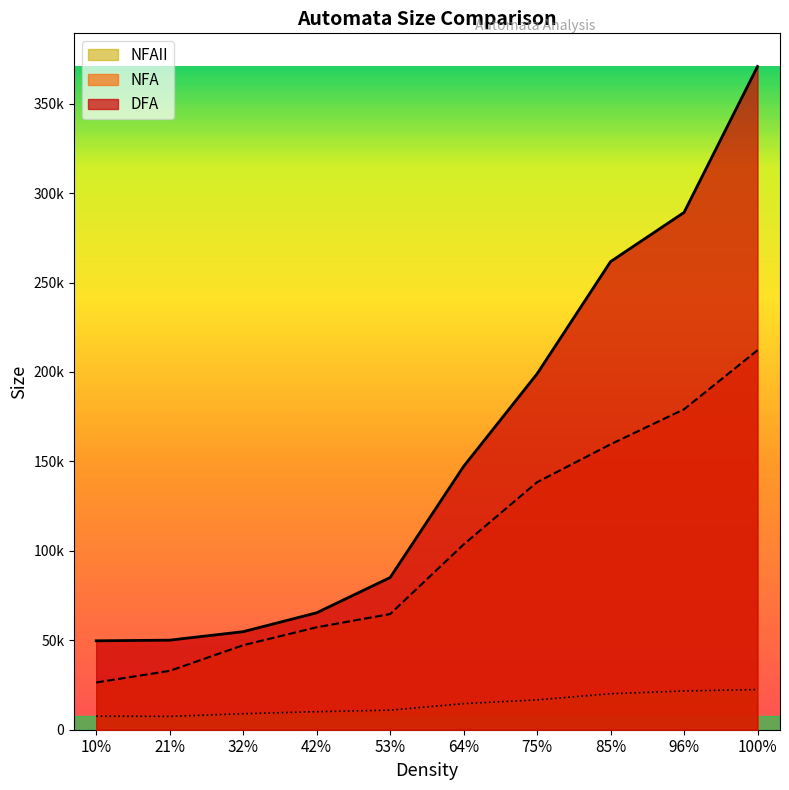

What is the average value of the NFAII series?

14047.5